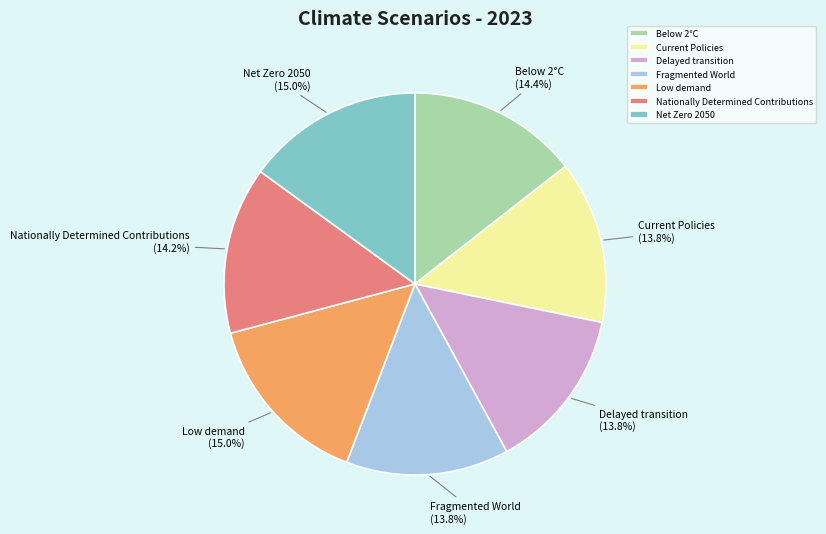

What percentage is the Below 2°C slice, to the nearest percent?

14%